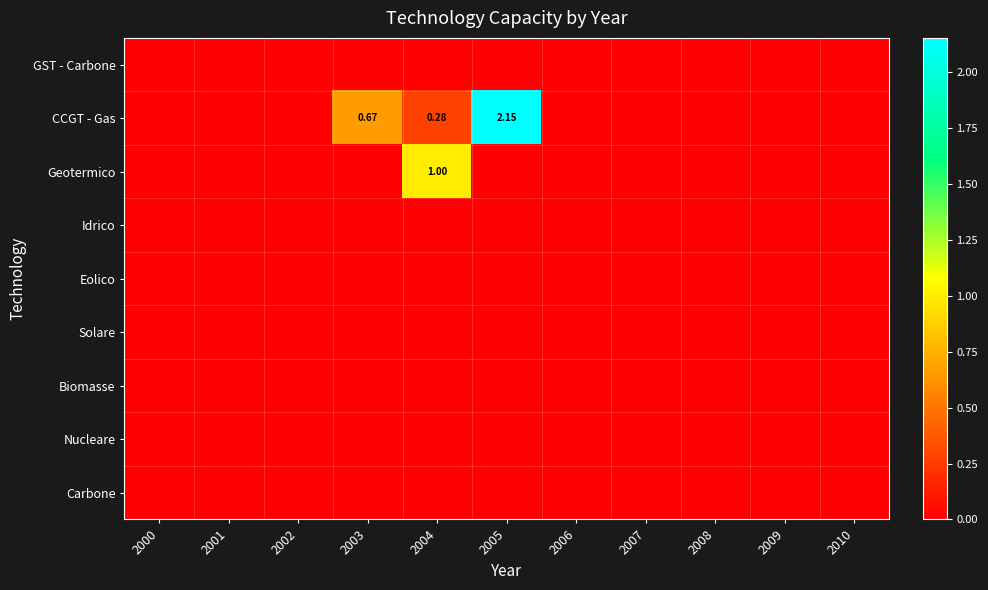

The value of Nucleare at 2005 is 0.0. True or false?

True